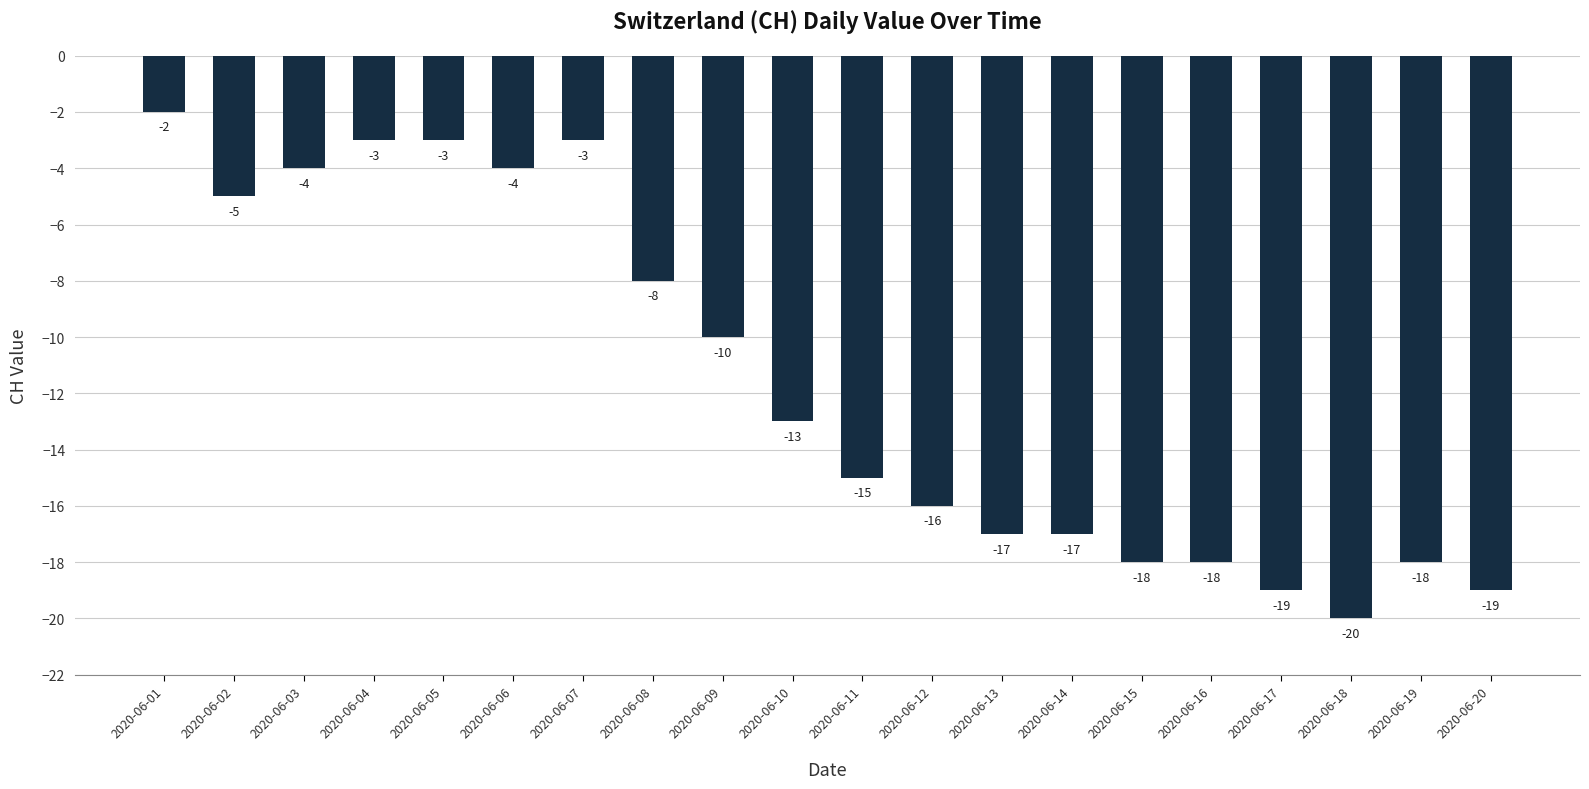

At which category does the chart reach its minimum across all series?

2020-06-18